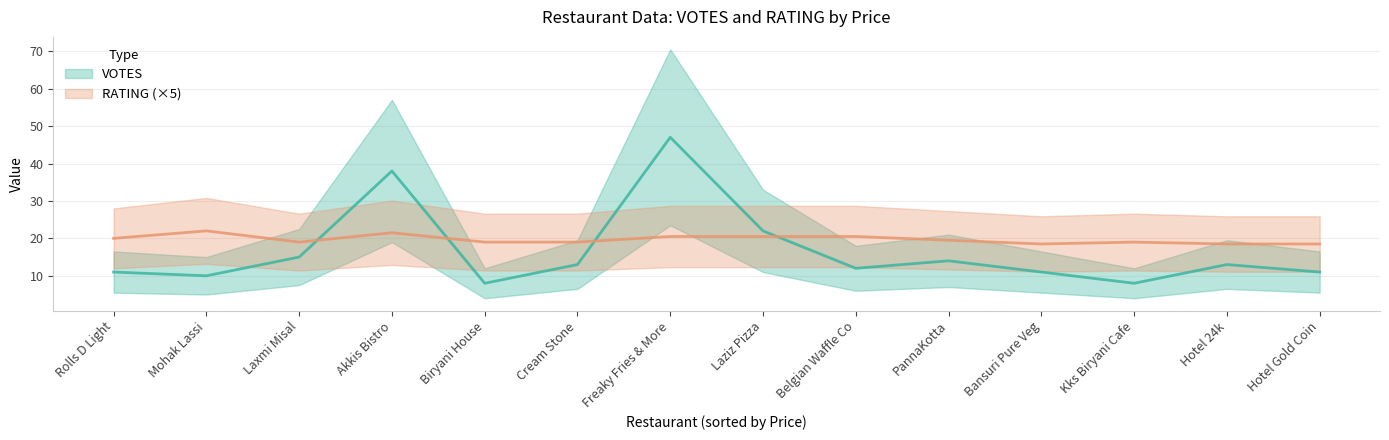

Reading left to right, what are all the values shown in this chart?

VOTES: Hotel 24k=13.0	Akkis Bistro=38.0	Laziz Pizza=22.0	Freaky Fries & More=47.0	Kks Biryani Cafe=8.0	Rolls D Light=11.0	Biryani House=8.0	Bansuri Pure Veg=11.0	PannaKotta=14.0	Hotel Gold Coin=11.0	Cream Stone=13.0	Belgian Waffle Co=12.0	Laxmi Misal=15.0	Mohak Lassi=10.0
RATING: Hotel 24k=3.7	Akkis Bistro=4.3	Laziz Pizza=4.1	Freaky Fries & More=4.1	Kks Biryani Cafe=3.8	Rolls D Light=4.0	Biryani House=3.8	Bansuri Pure Veg=3.7	PannaKotta=3.9	Hotel Gold Coin=3.7	Cream Stone=3.8	Belgian Waffle Co=4.1	Laxmi Misal=3.8	Mohak Lassi=4.4